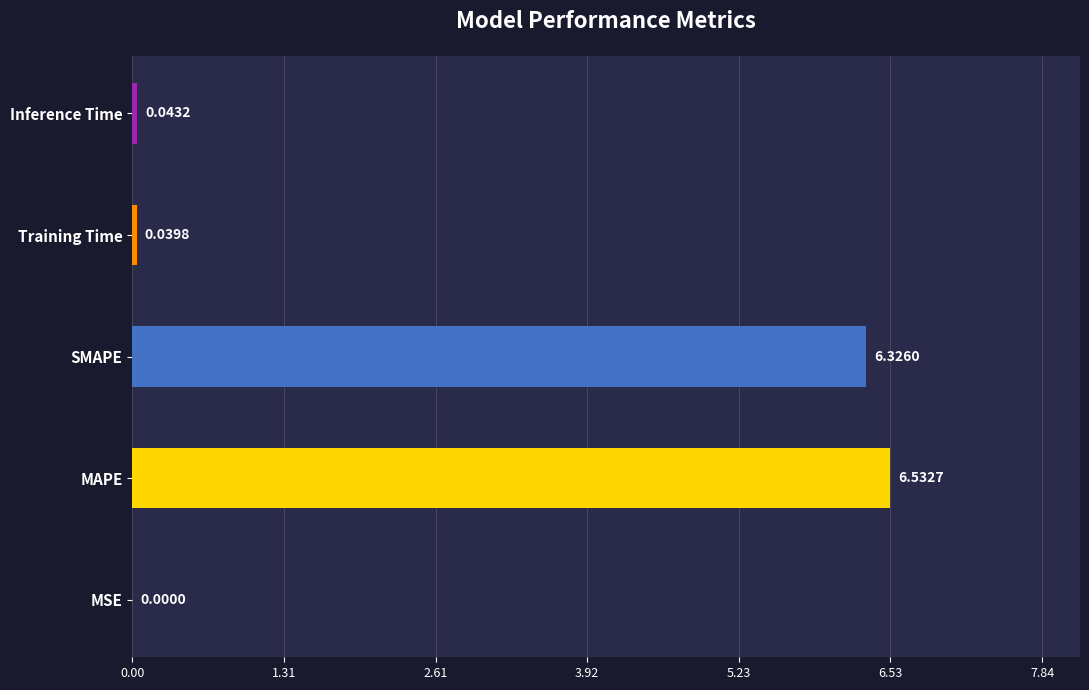

What is the sum of the values at MAPE and SMAPE?

12.9